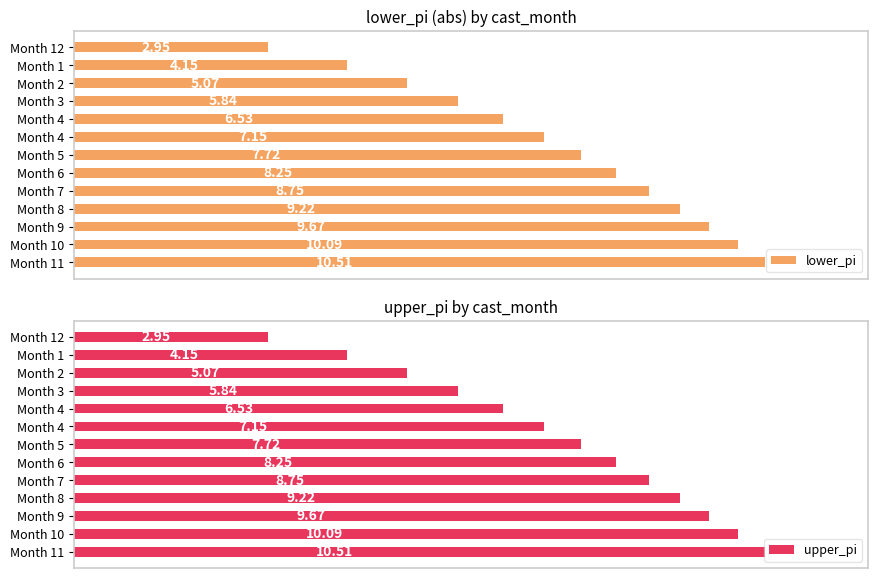

What are all the series names shown in the legend?

lower_pi, upper_pi